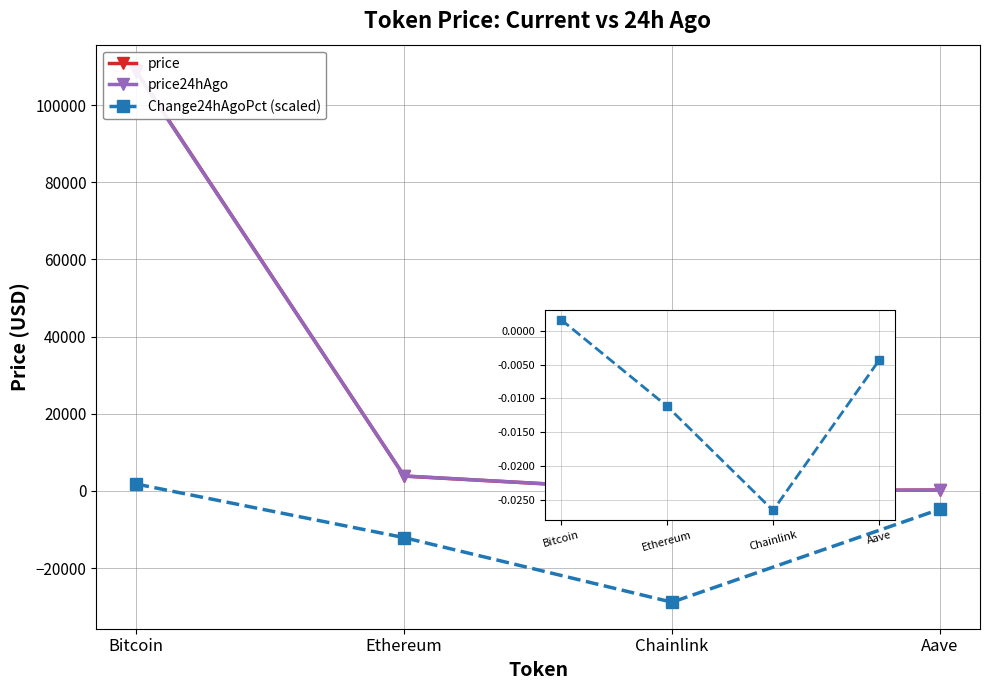

Reading left to right, extract all data points from this chart.

price: Bitcoin=108780.0	Ethereum=3837.3	Chainlink=17.4	Aave=219.5
price24hAgo: Bitcoin=108602.0	Ethereum=3880.0	Chainlink=17.8	Aave=220.4
Change24hAgoPct (scaled): Bitcoin=1780.0	Ethereum=-12107.4	Chainlink=-28840.8	Aave=-4758.2
Change24hAgoPct: Bitcoin=0.0	Ethereum=-0.0	Chainlink=-0.0	Aave=-0.0